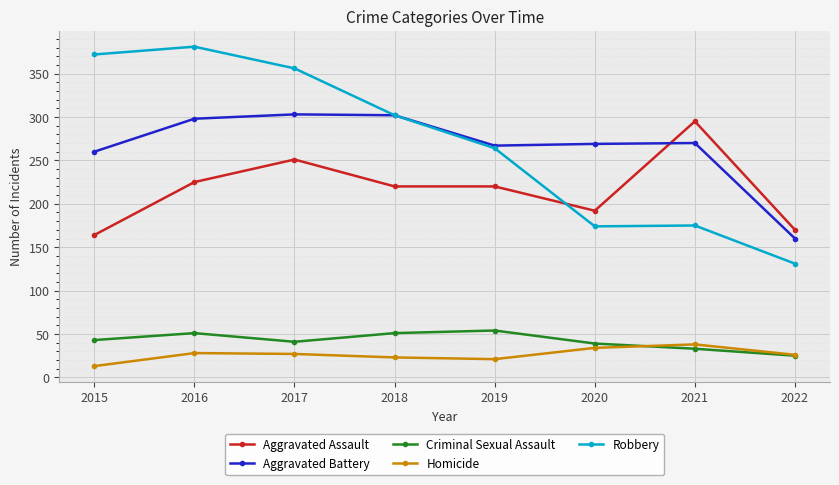

Does the chart display data point markers on the line(s)?

Yes